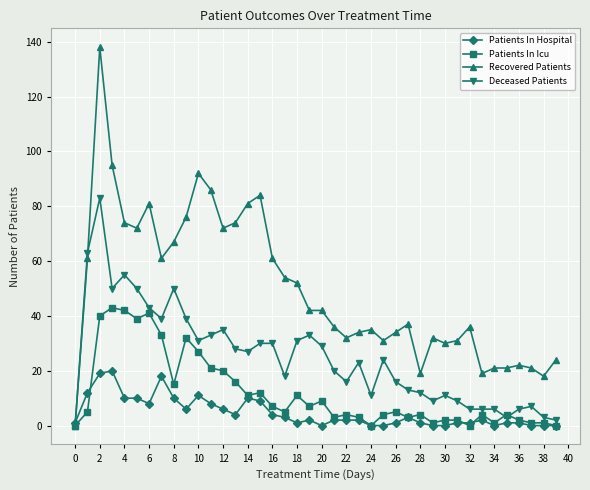

True or false: Deceased Patients has more than 1 interior local peaks.

True